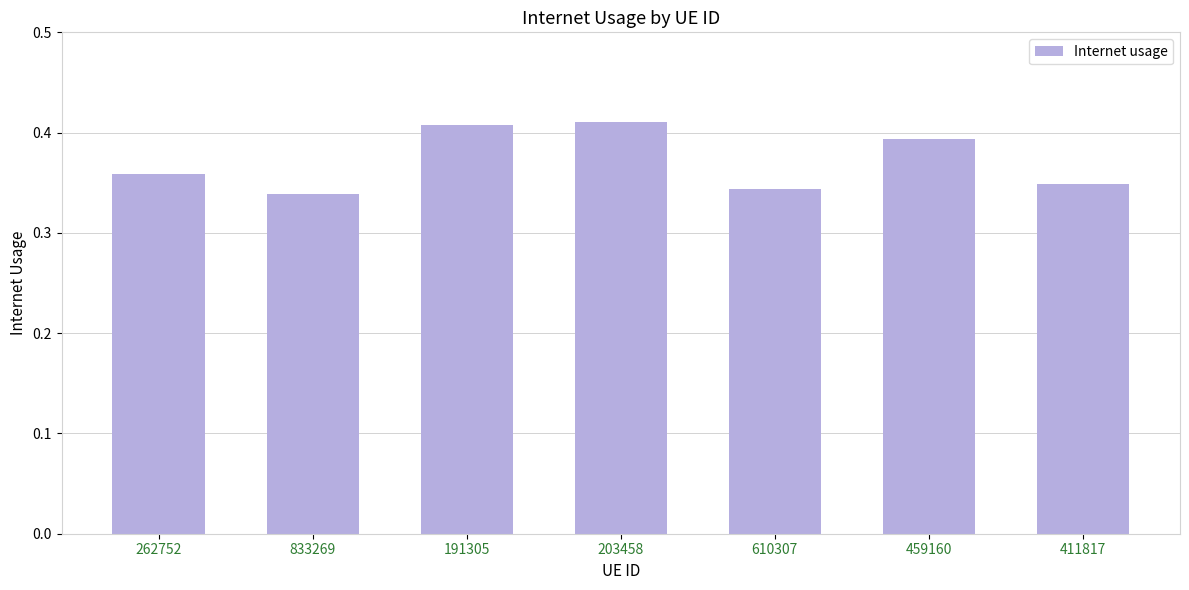

True or false: the data shows 0.6 at 262752.

False